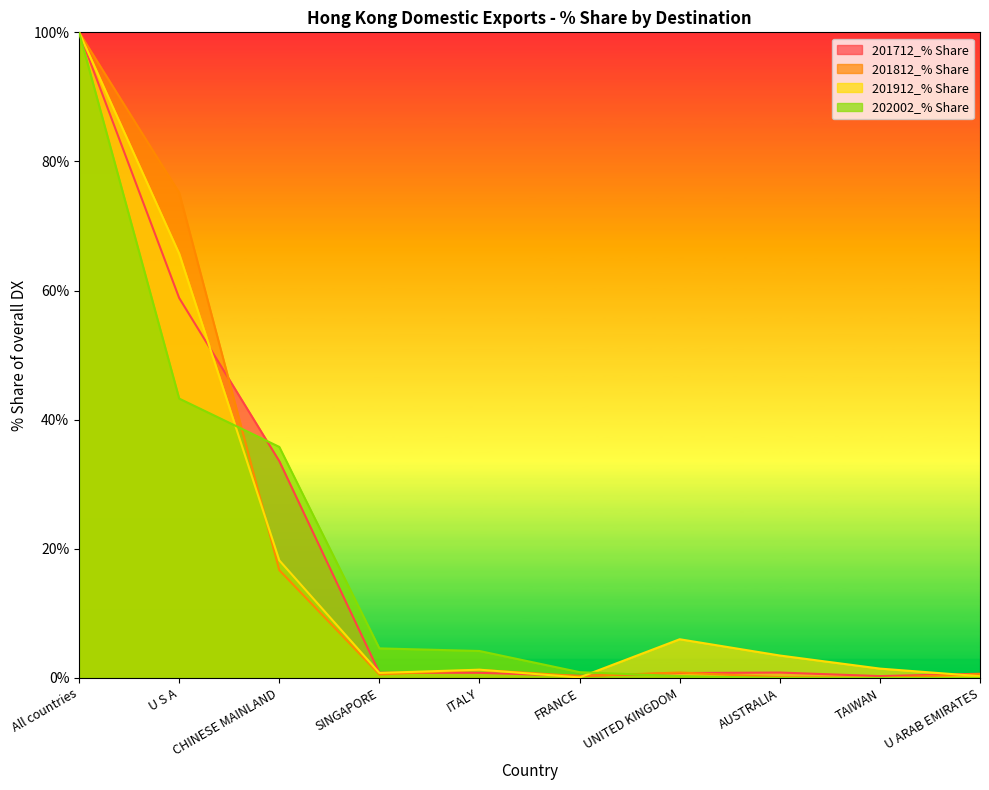

Reading left to right, what are all the values shown in this chart?

201712_% Share: 100.0	58.9	33.6	0.8	0.8	0.3	0.8	0.8	0.3	0.7
201812_% Share: 100.0	75.2	16.7	0.5	1.3	0.3	0.8	0.1	0.0	0.6
201912_% Share: 100.0	65.7	18.2	0.8	1.3	0.1	6.0	3.5	1.4	0.3
202002_% Share: 100.0	43.3	35.8	4.6	4.2	0.9	0.3	0.0	0.0	0.0